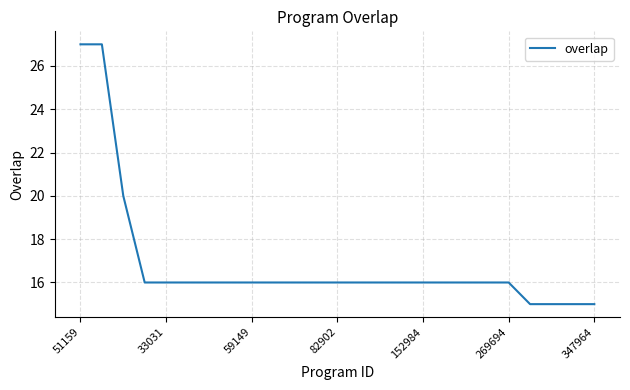

What is the difference between the maximum and second lowest values?

12